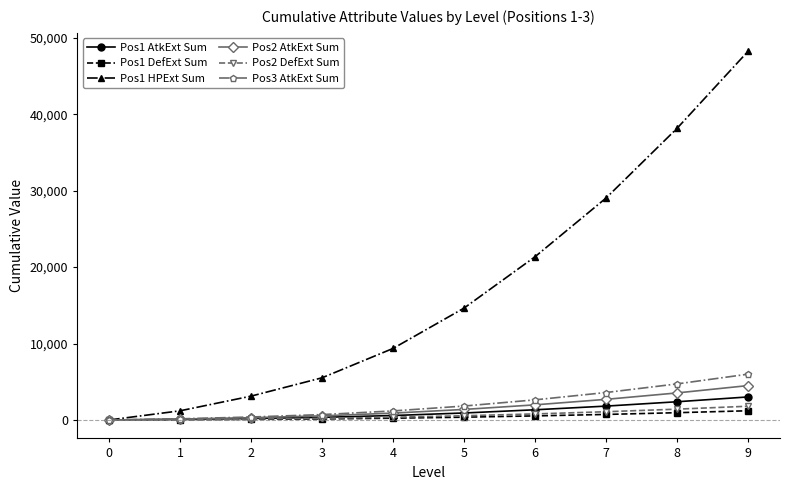

Does the chart display data point markers on the line(s)?

Yes